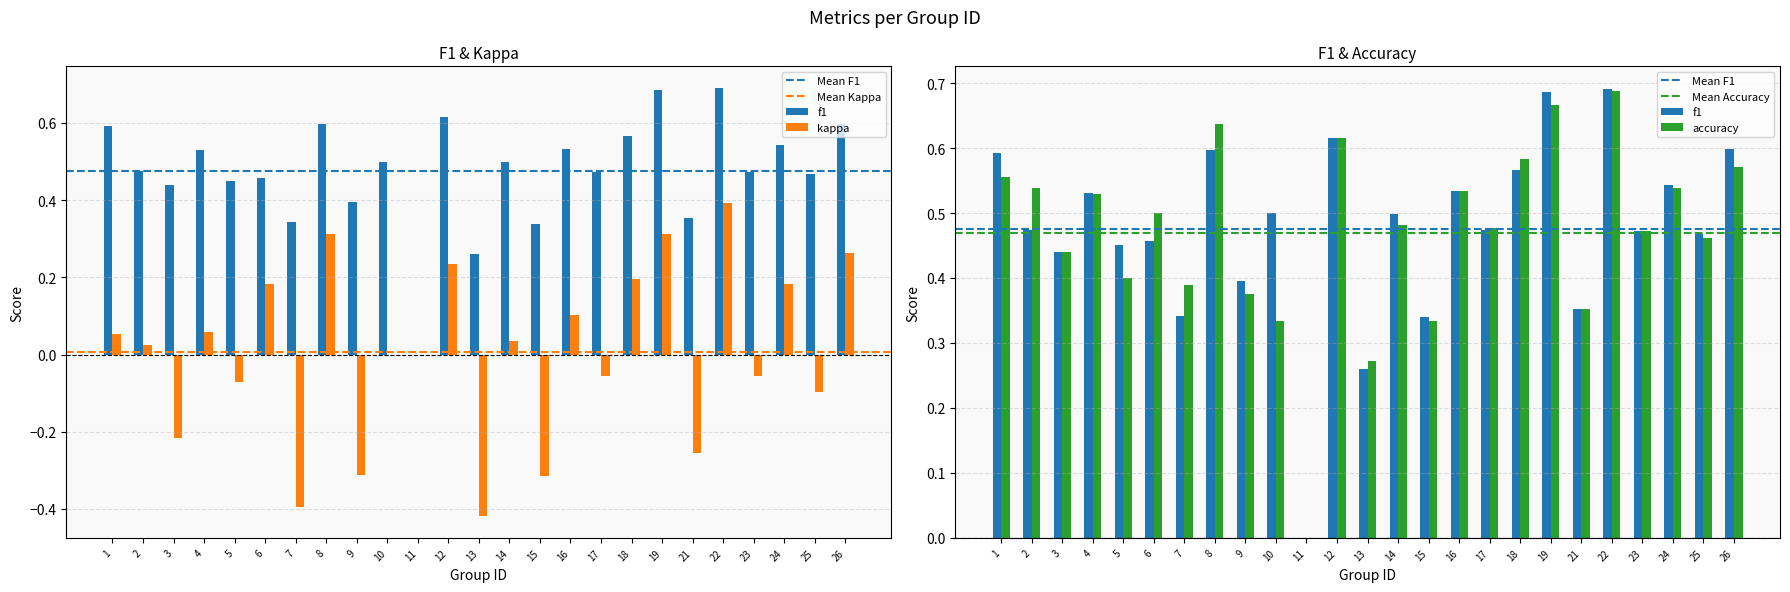

What is the value of the accuracy bar at the 24th from the left?

0.5